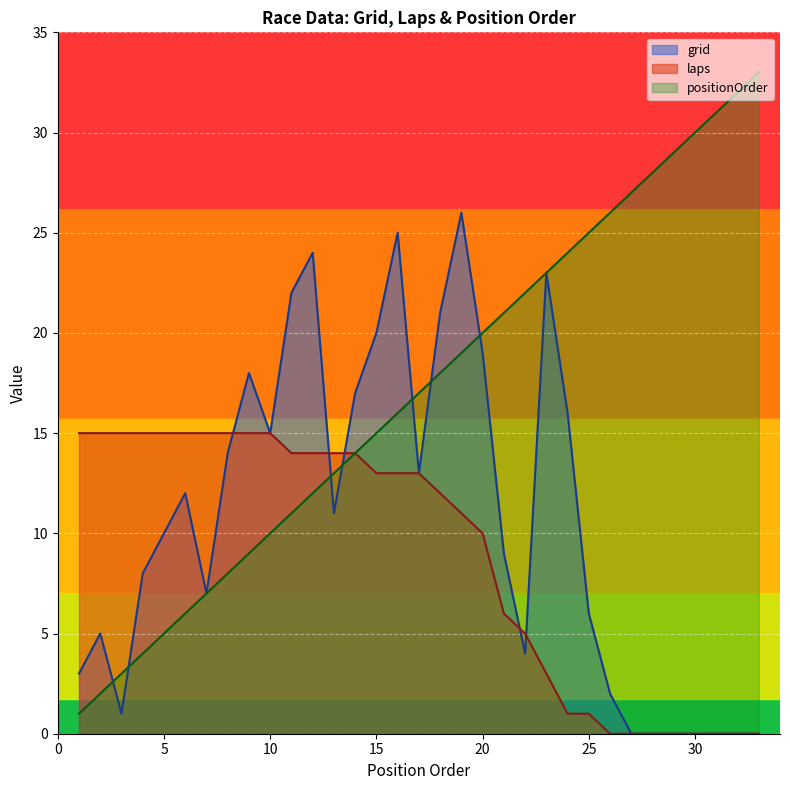

Is the value of laps at 23 greater than the value of positionOrder at 3?

No